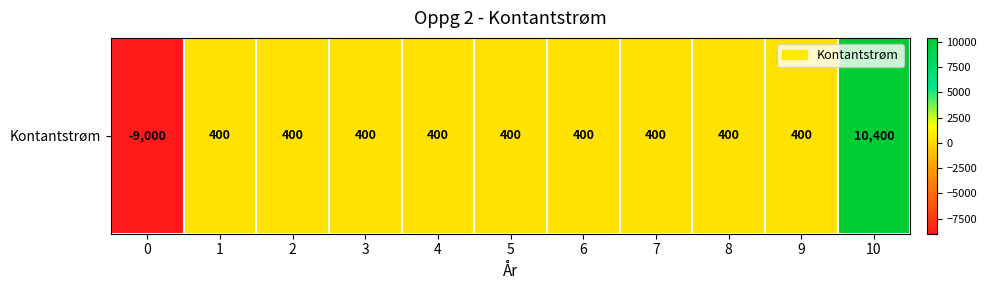

What value does the data have at 7?

400